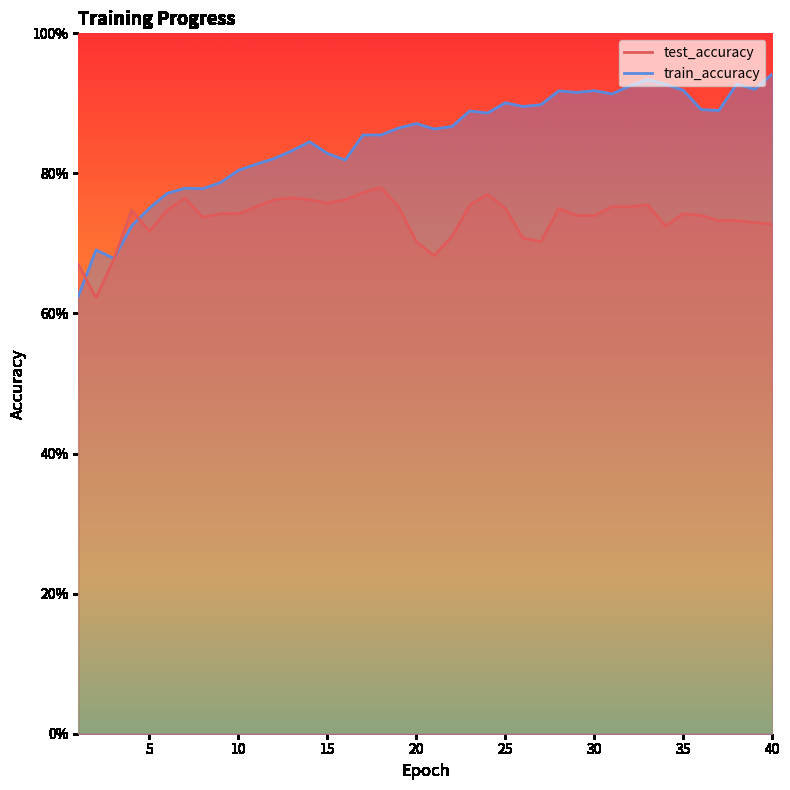

What is the minimum value shown in the chart?

0.6